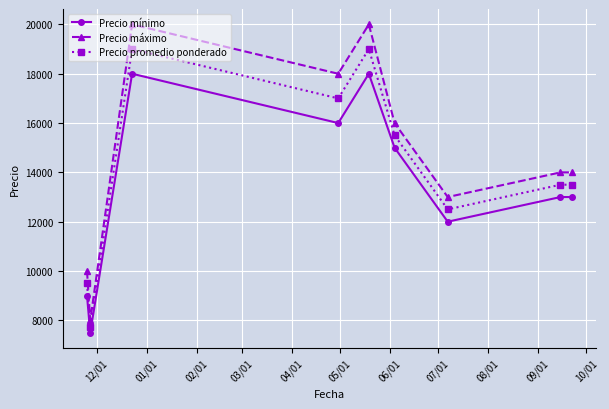

True or false: Precio mínimo has more than 1 interior local peaks.

True